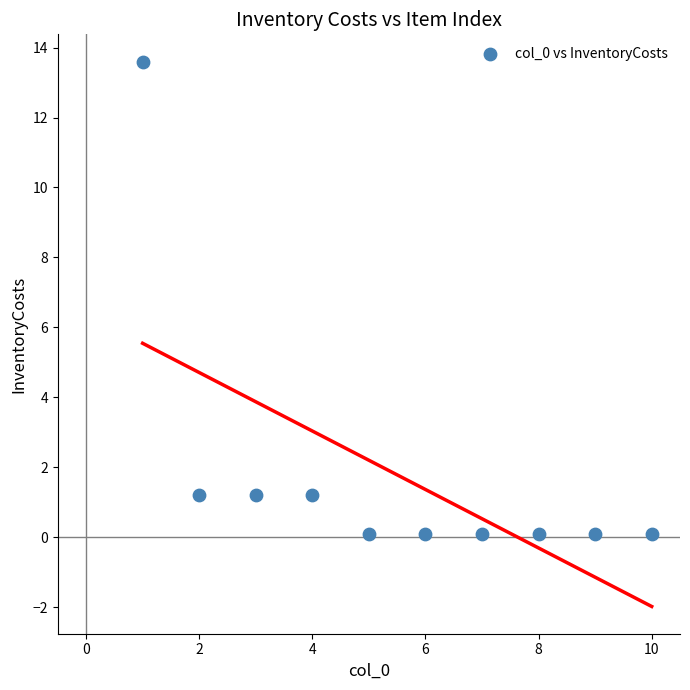

What is the average Y value?

1.8